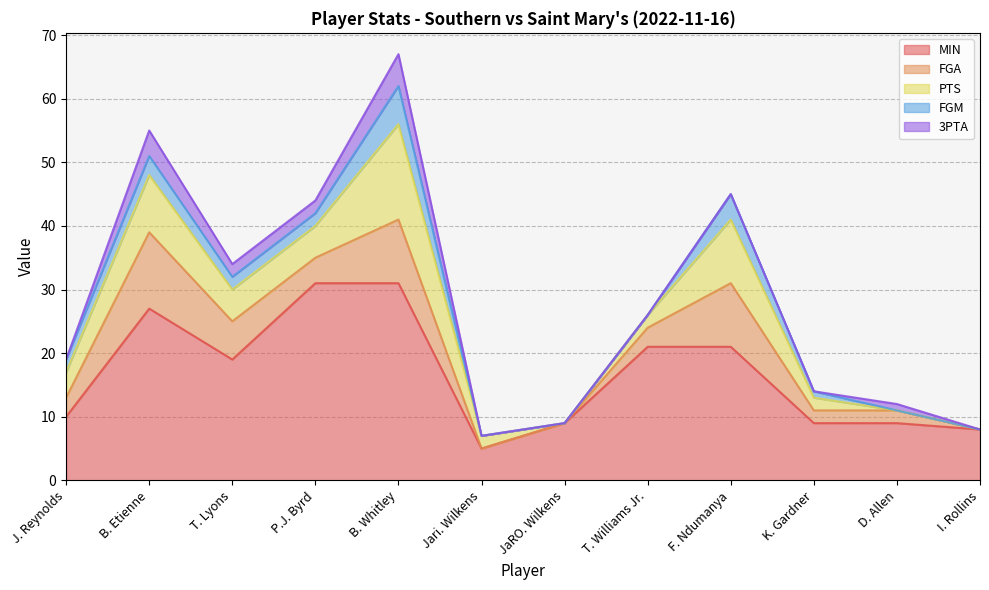

True or false: MIN and FGM intersect in this chart.

False